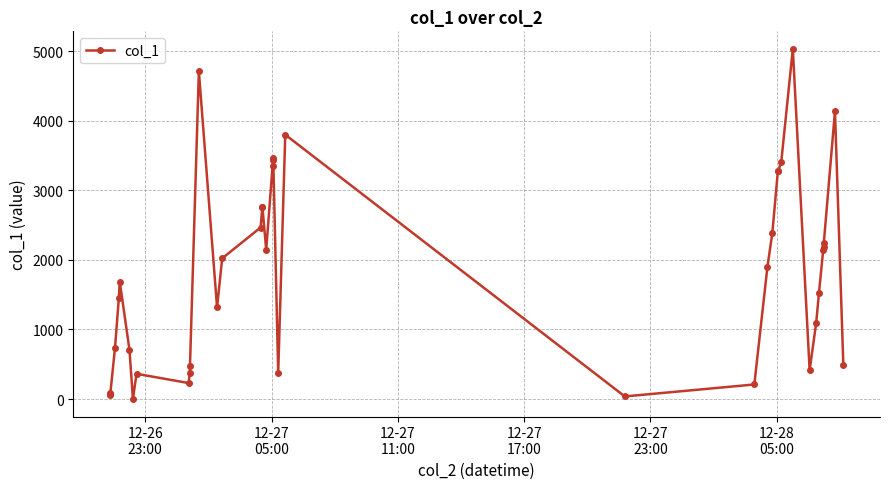

What is the value of the 35th point from the left?

1520.4